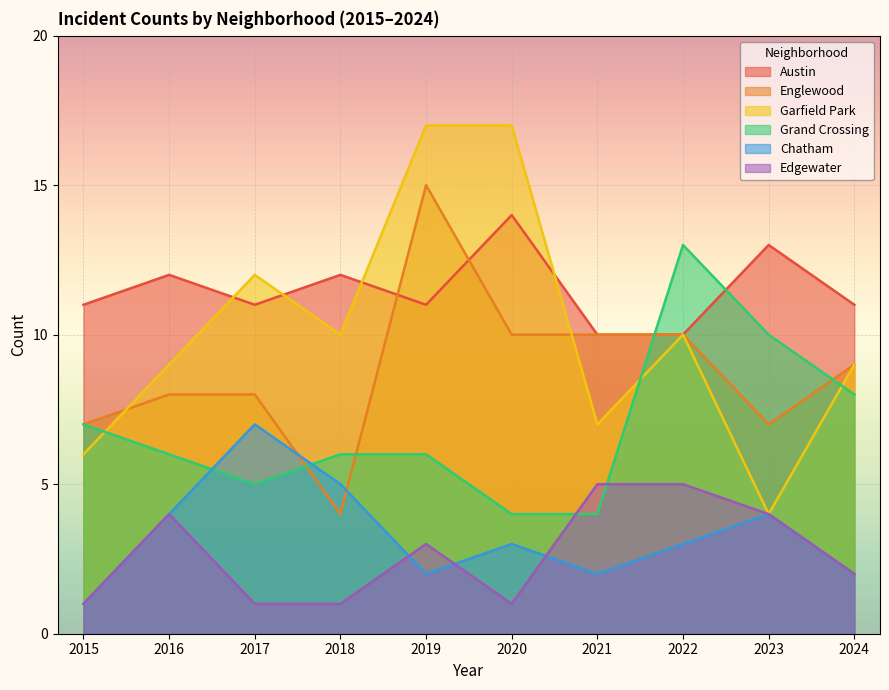

True or false: Englewood has more than 0 points higher than both neighbors.

True